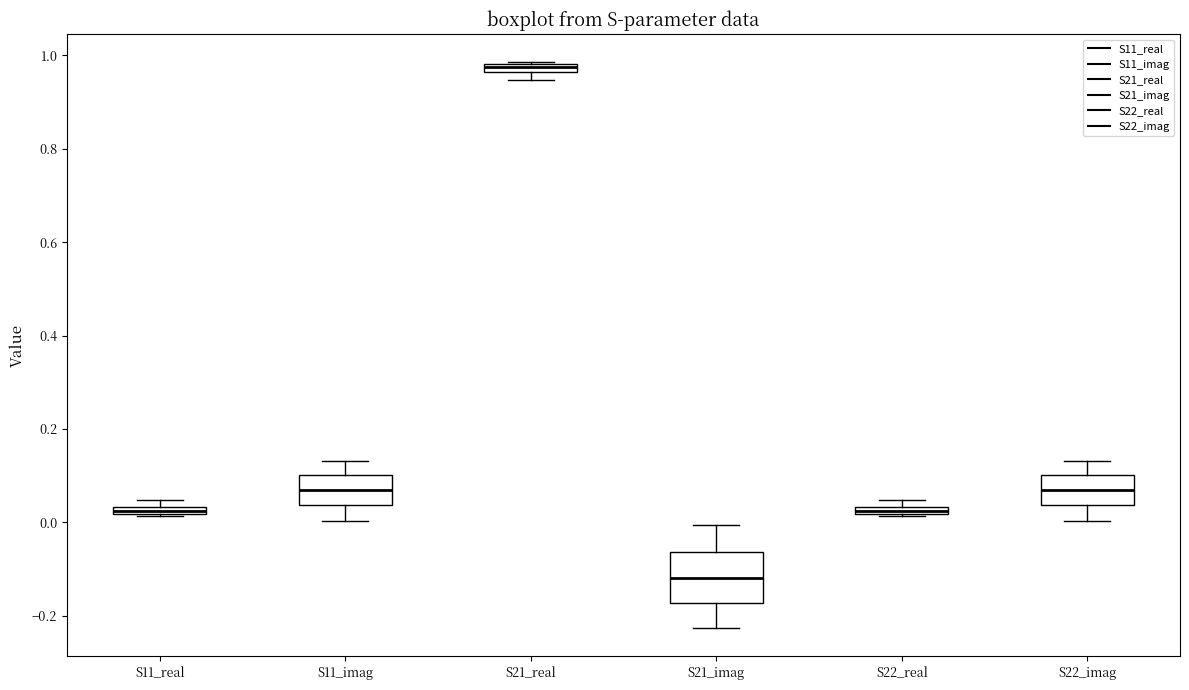

Where is the upper edge of the box for S22_real on the y-axis? The values are not printed on the chart, so give them approximately, as read against the axis.

0.04